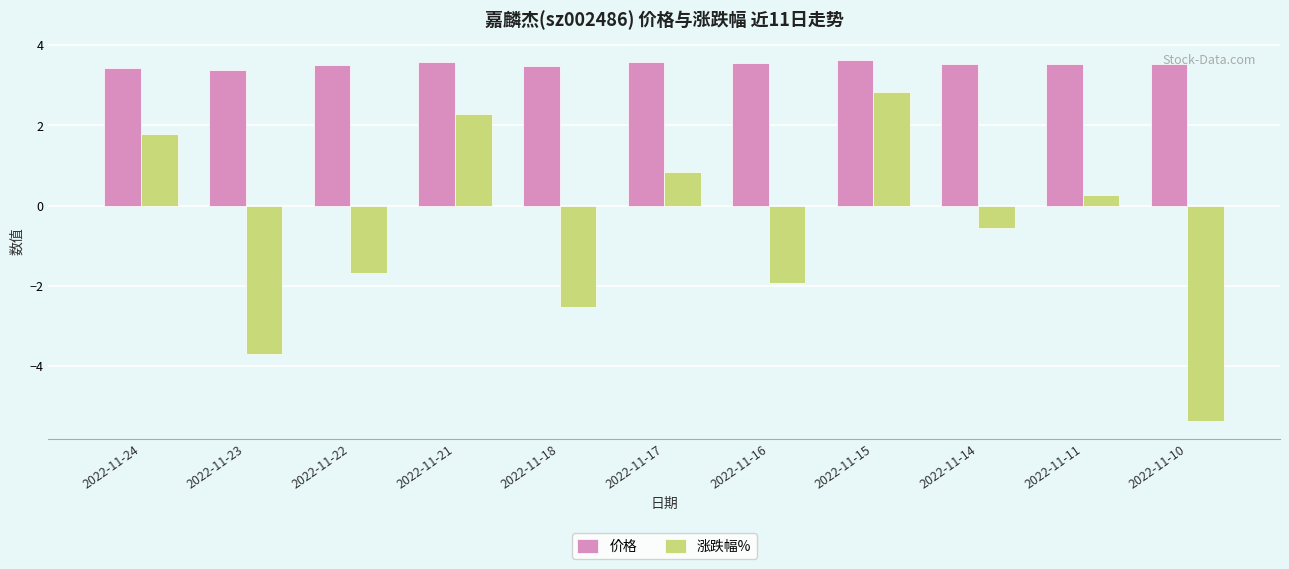

True or false: 价格 has a value of 3.6 at 2022-11-15.

True